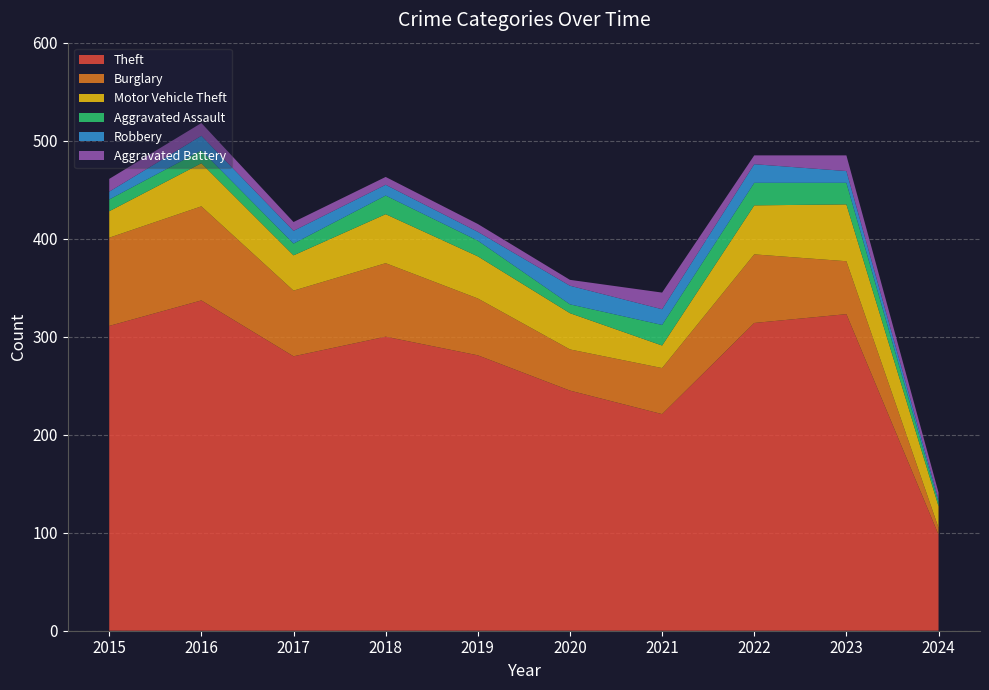

Reading left to right, transcribe all the data shown in this chart.

Theft: 2015=311	2016=337	2017=280	2018=300	2019=281	2020=245	2021=221	2022=314	2023=323	2024=98
Burglary: 2015=90	2016=96	2017=67	2018=75	2019=58	2020=42	2021=47	2022=70	2023=54	2024=7
Motor Vehicle Theft: 2015=27	2016=44	2017=36	2018=50	2019=43	2020=37	2021=23	2022=50	2023=58	2024=22
Aggravated Assault: 2015=12	2016=13	2017=12	2018=19	2019=16	2020=9	2021=21	2022=23	2023=22	2024=4
Robbery: 2015=8	2016=15	2017=13	2018=11	2019=9	2020=19	2021=16	2022=19	2023=12	2024=3
Aggravated Battery: 2015=13	2016=13	2017=9	2018=8	2019=8	2020=6	2021=17	2022=9	2023=16	2024=7